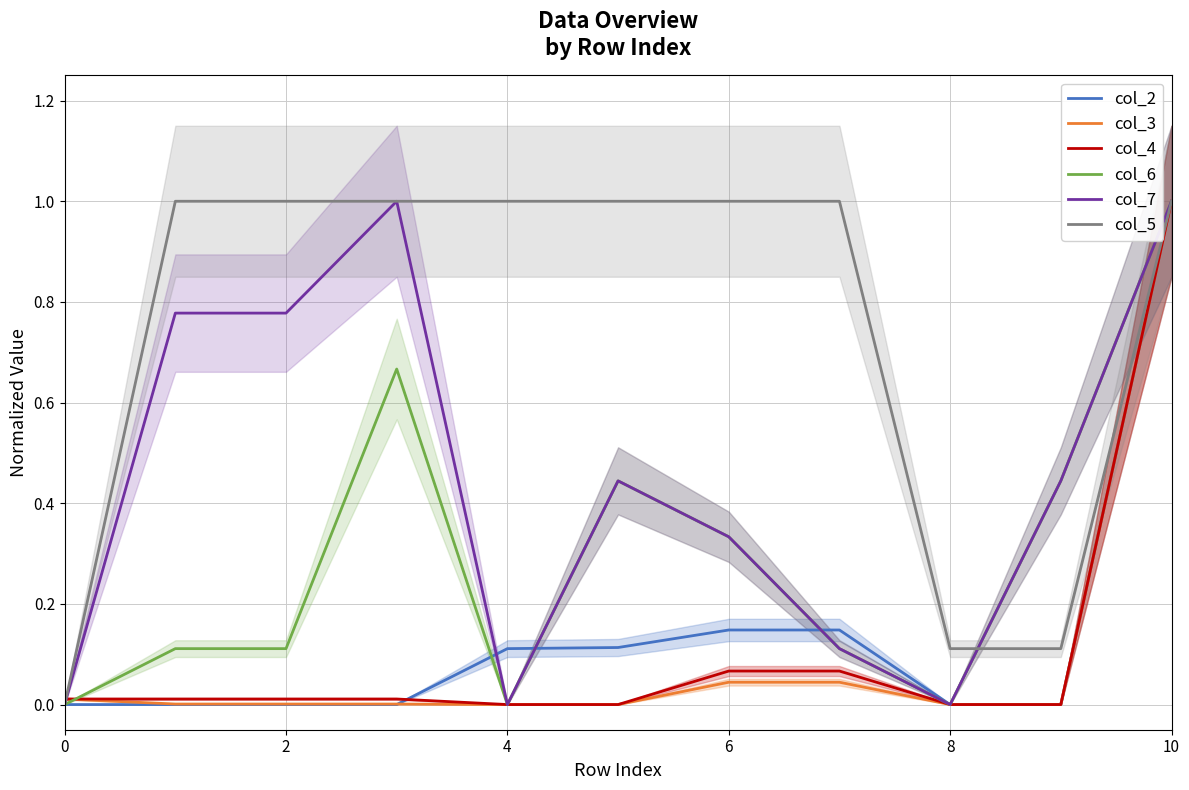

Count the number of categories in the chart.

11